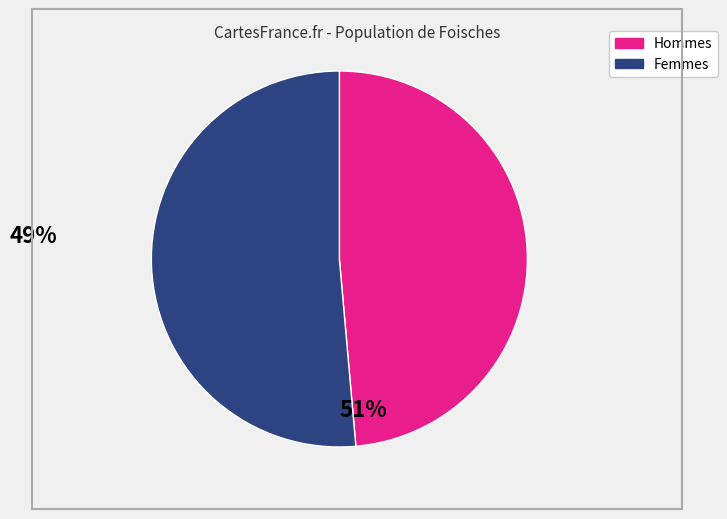

Is there a majority slice in this chart?

Yes